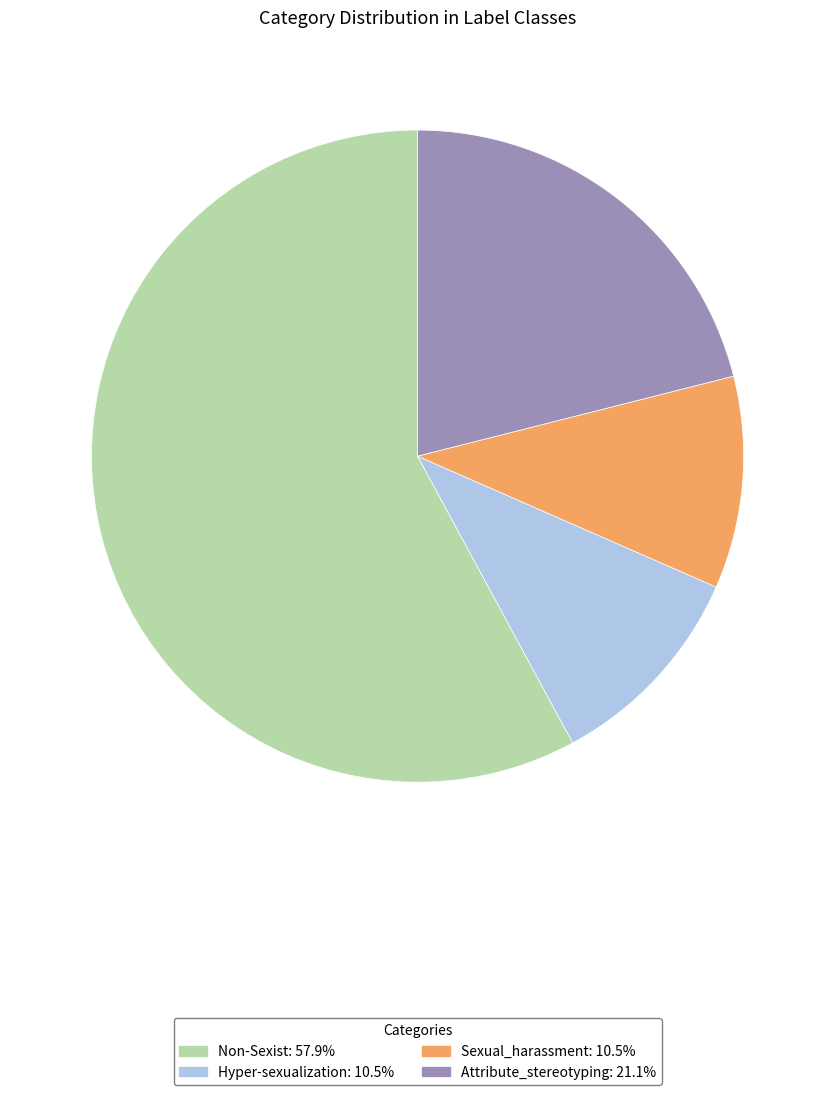

Which slice represents more than half of the pie?

Non-Sexist